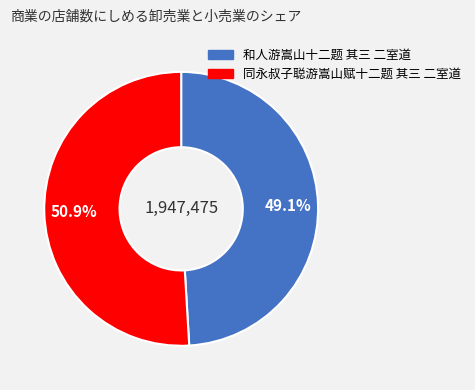

What is the total percentage of 和人游嵩山十二题 其三 二室道 and 同永叔子聪游嵩山赋十二题 其三 二室道?

100.0%